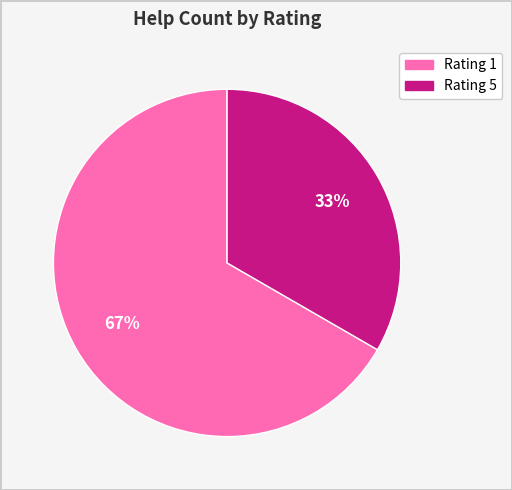

To the nearest percent, what is the average slice percentage?

50%